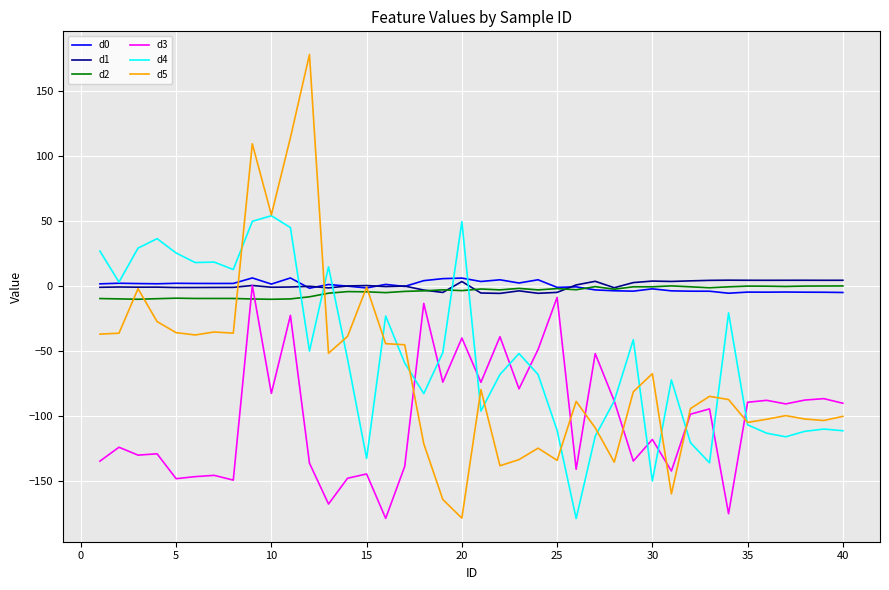

After their last crossing, which series has the higher values: d5 or d3?

d3